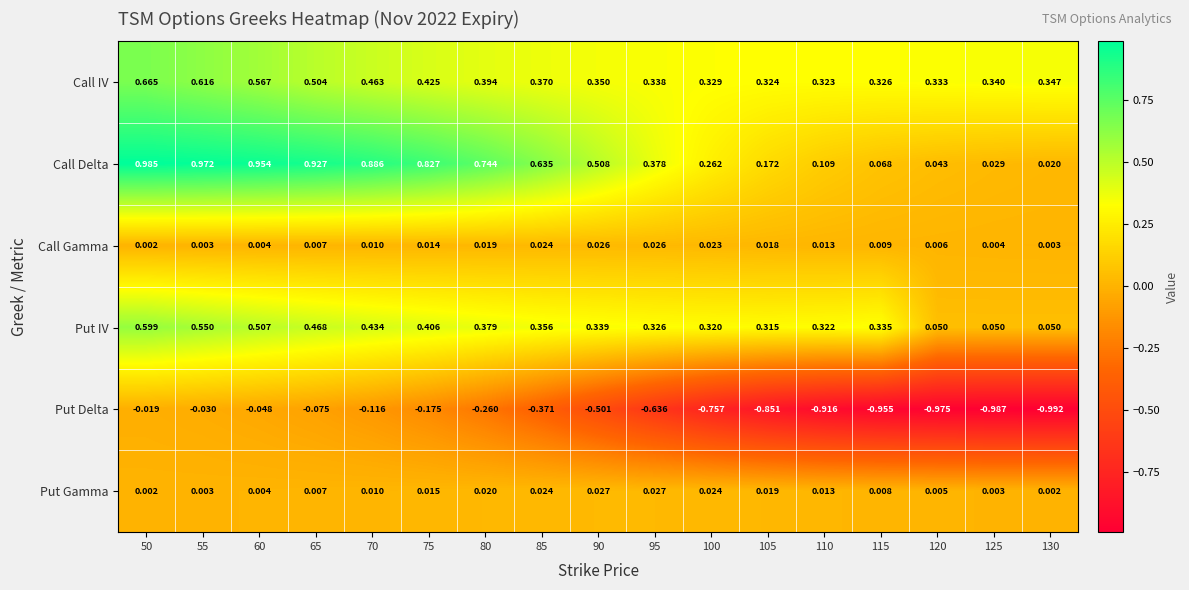

Rank the series by their maximum value, from highest to lowest.

Call Delta, Call IV, Put IV, Put Gamma, Call Gamma, Put Delta